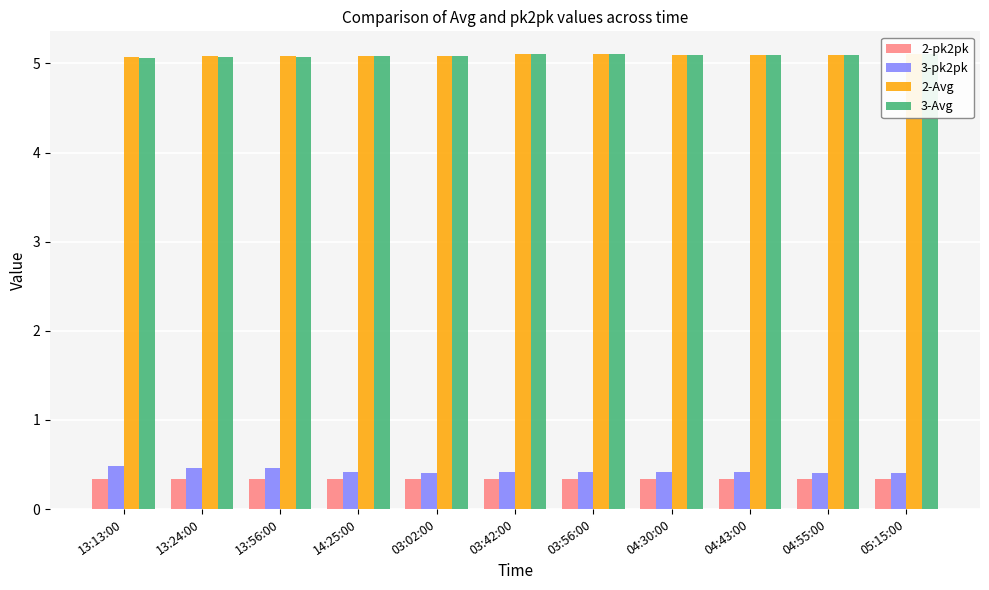

Is the value of 3-Avg at 04:30:00 greater than the value of 2-pk2pk at 05:15:00?

Yes